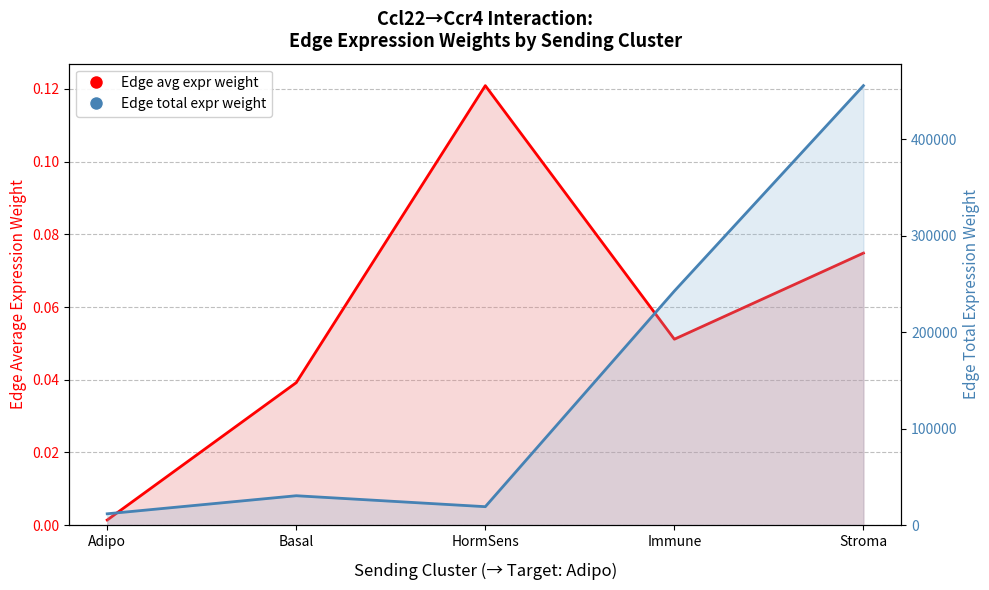

Does the chart display data point markers on the line(s)?

No